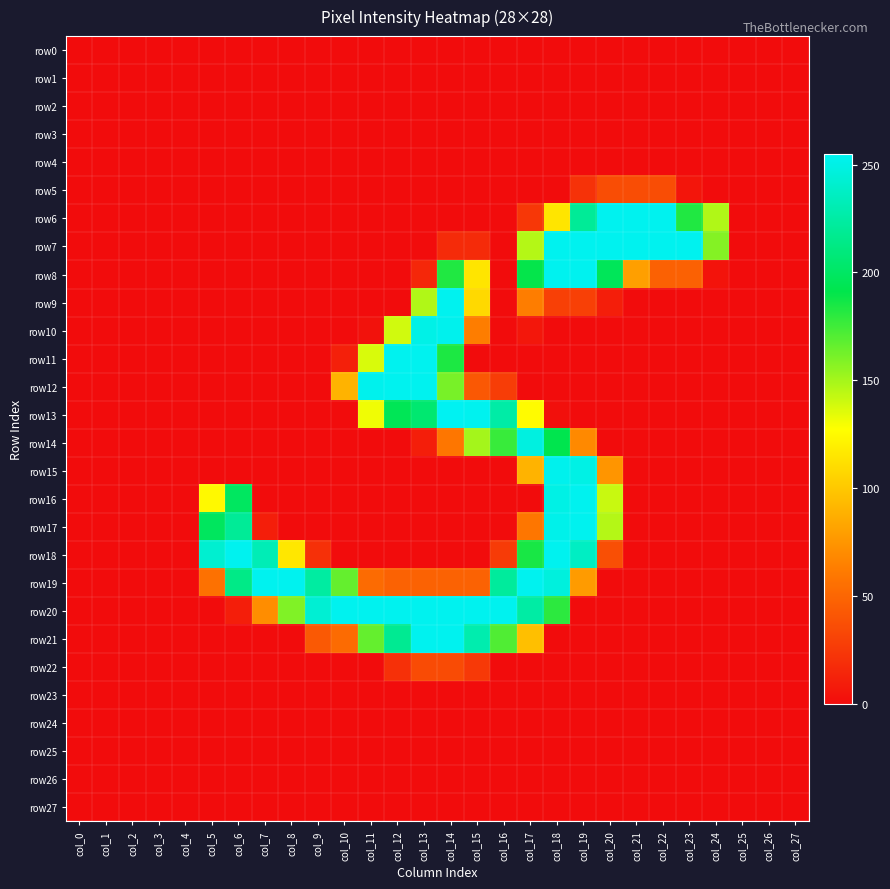

At how many categories does at least one series exceed 73?

20